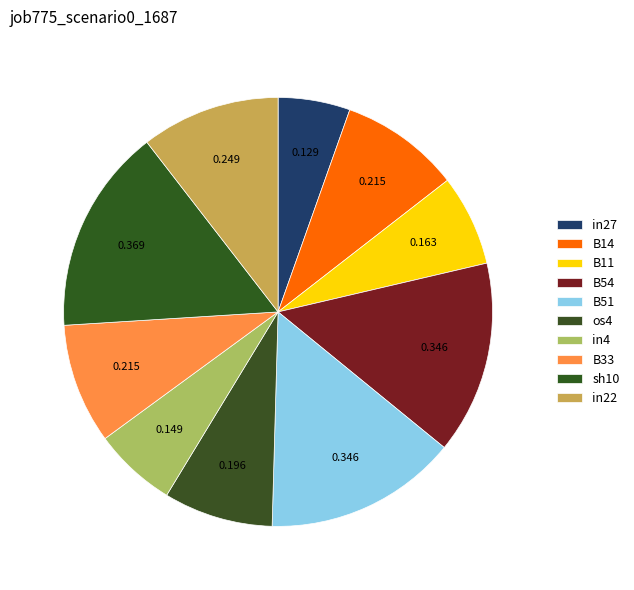

How many slices are in this pie chart?

10